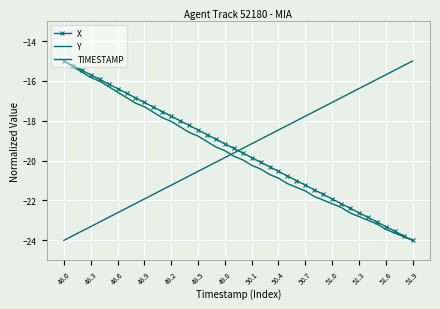

Which series has the largest range (max minus min)?

X